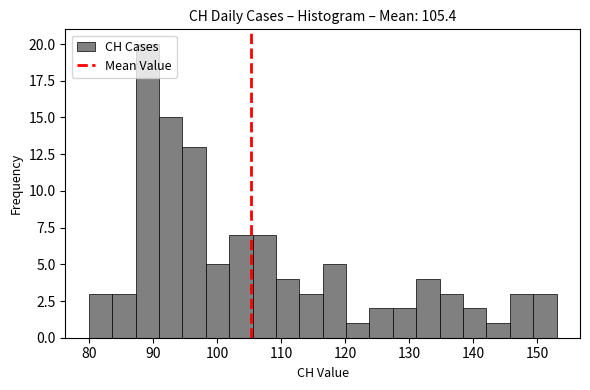

Read against the x-axis, roughly where is the centre of the tallest bar?

89